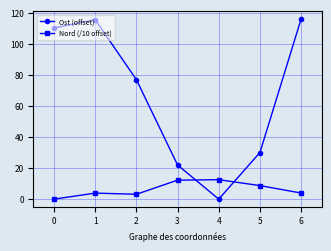

What is the difference between the second highest and minimum values in the Nord (/10 offset) series?

12.2